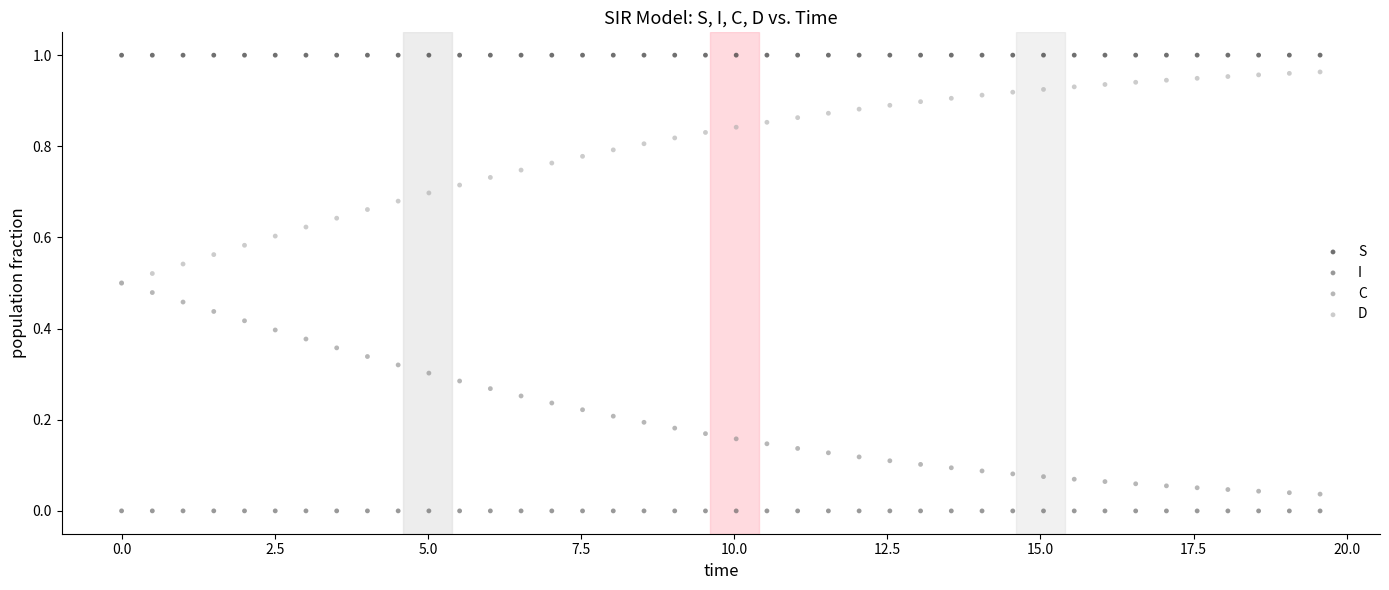

Which series reaches the minimum Y coordinate?

I